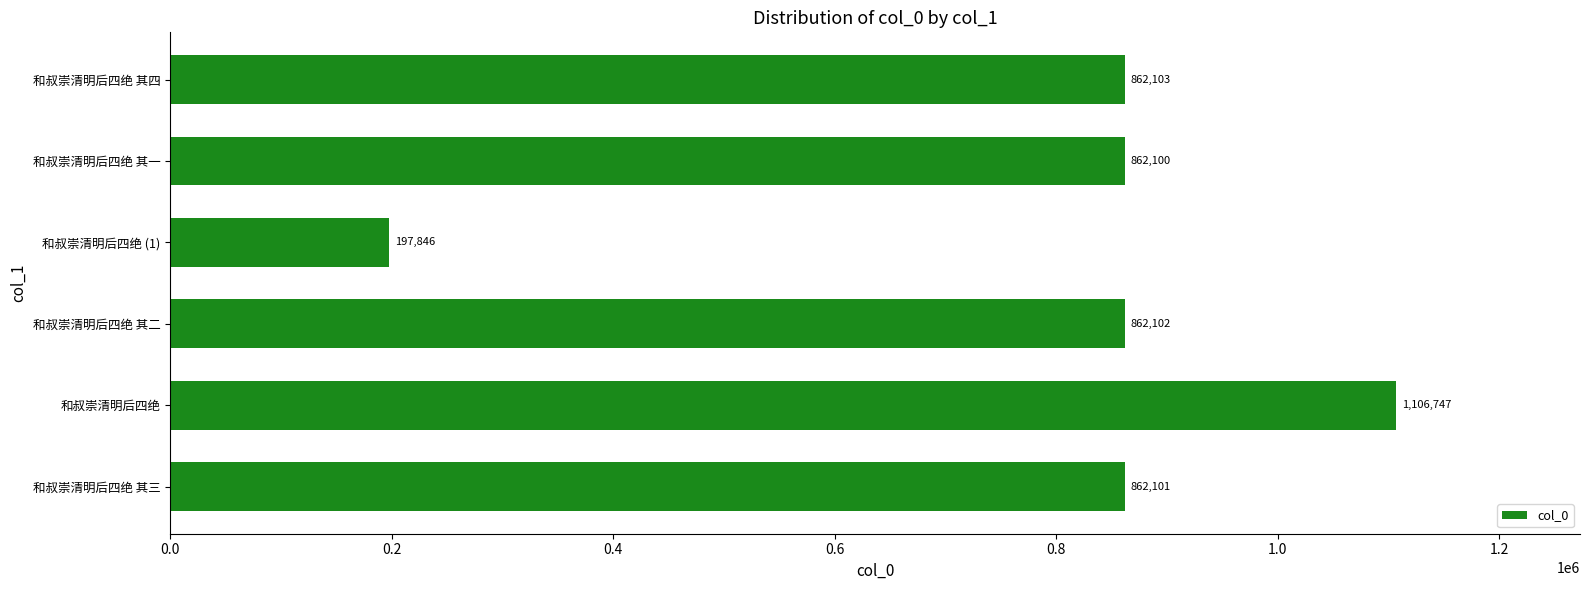

The value at 和叔崇清明后四绝 is 1106747. True or false?

True